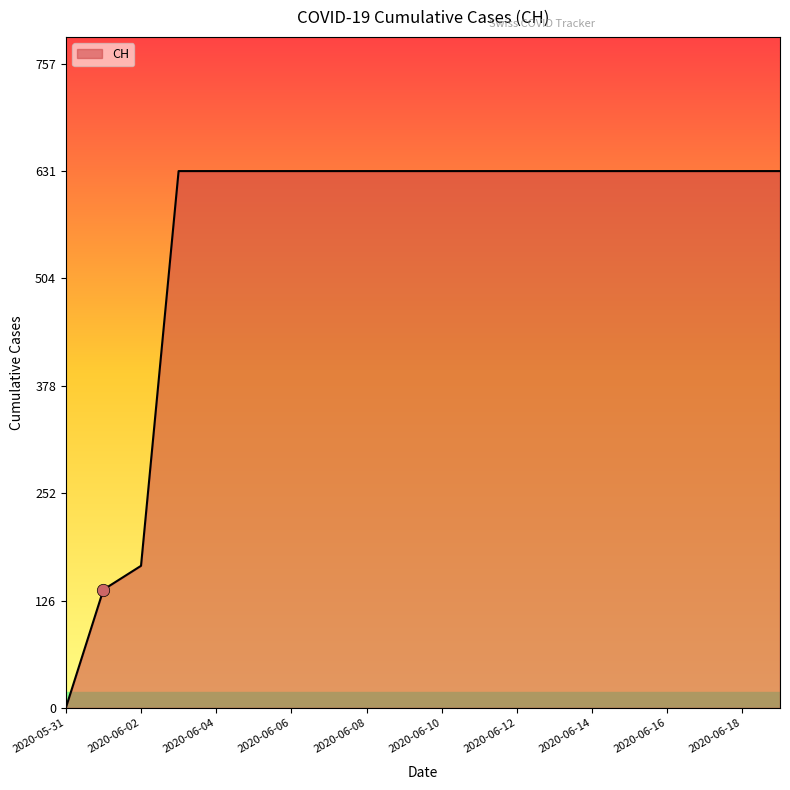

What is the difference between the maximum and minimum values?

631